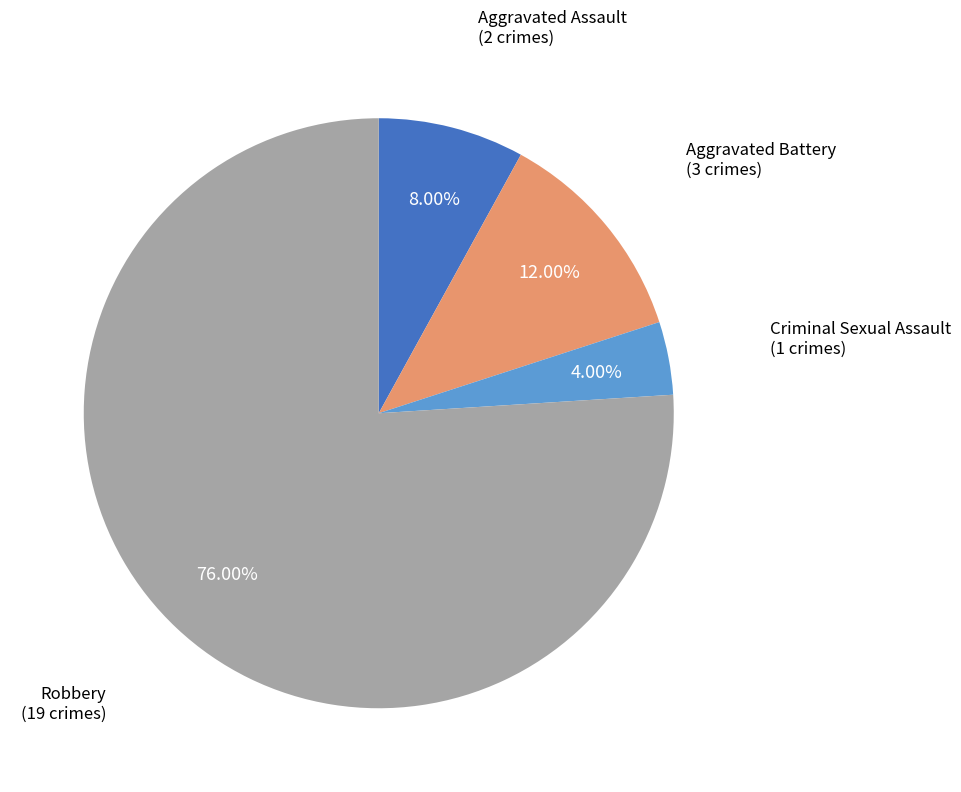

Is there a majority slice in this chart?

Yes